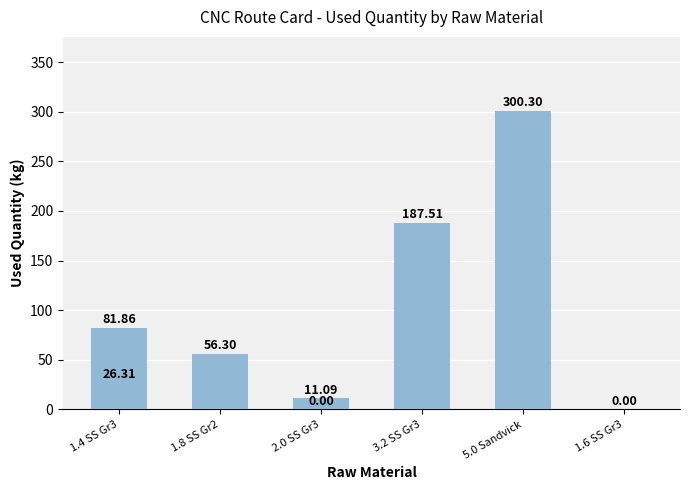

How many positive values are there?

6